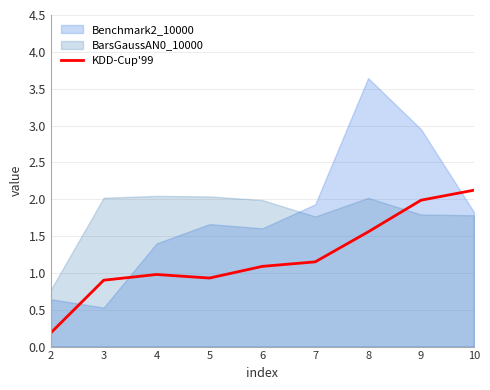

At which label does KDD-Cup'99 reach its peak?

10